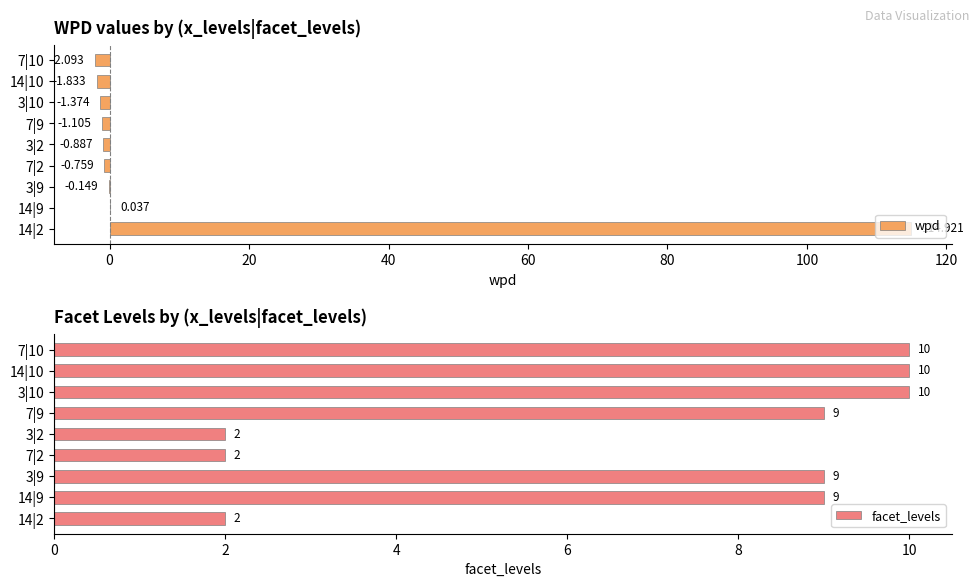

The value of facet_levels at 3|10 is 10. True or false?

True